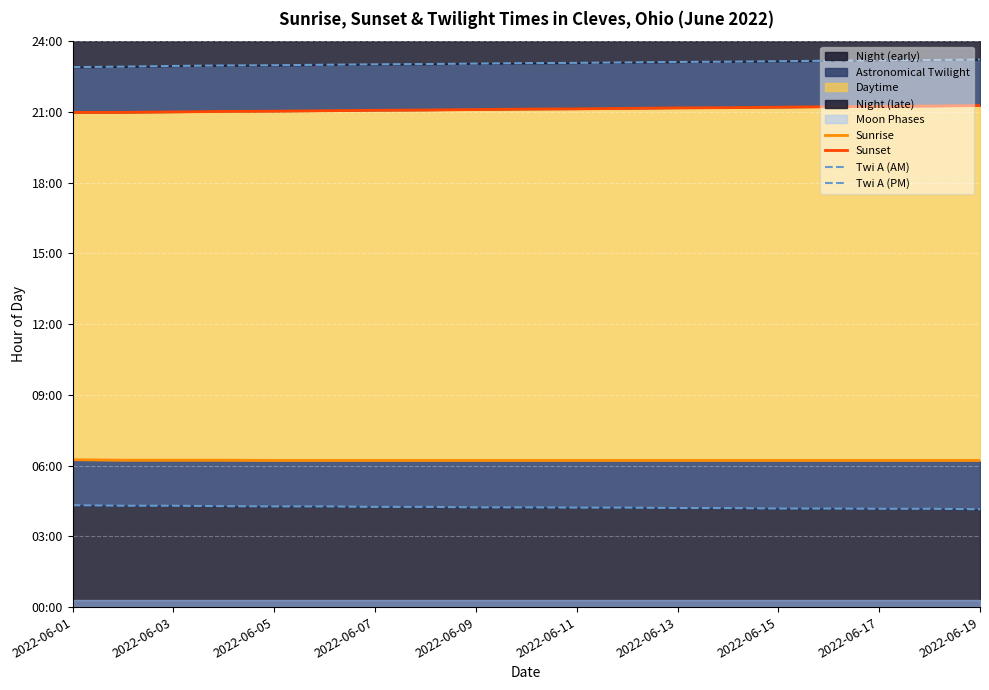

What is the highest value of the Sunrise series?

6.2